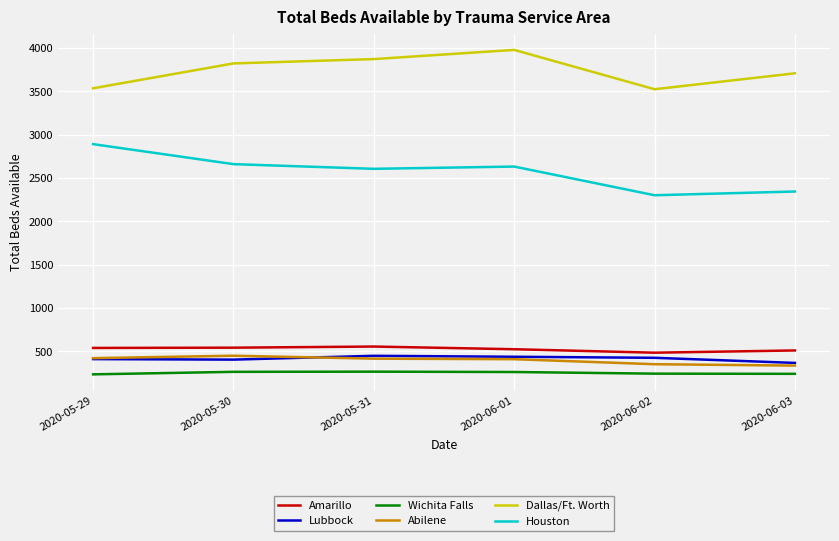

Does the chart display data point markers on the line(s)?

No